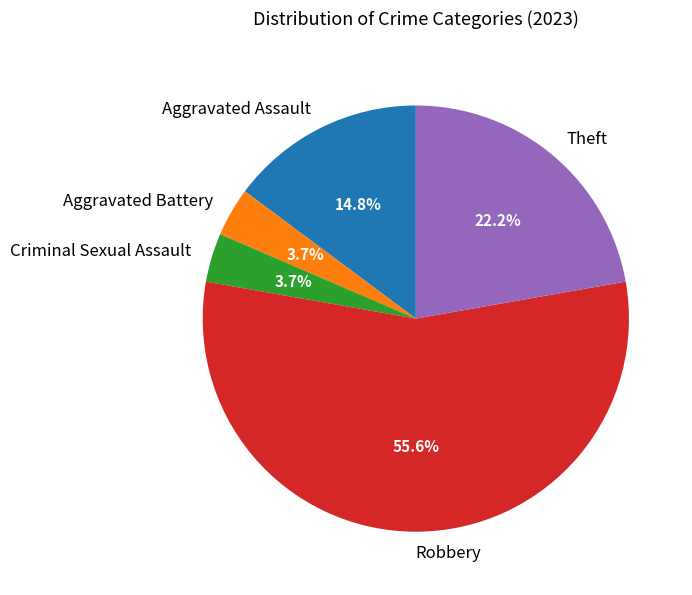

To the nearest percent, what portion does Robbery represent?

56%